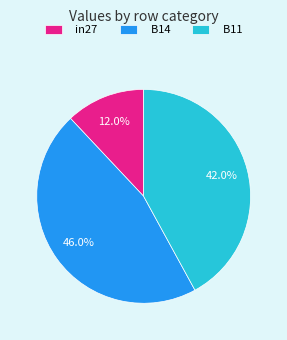

Combined, what portion of the pie is B11 and in27?

54.0%